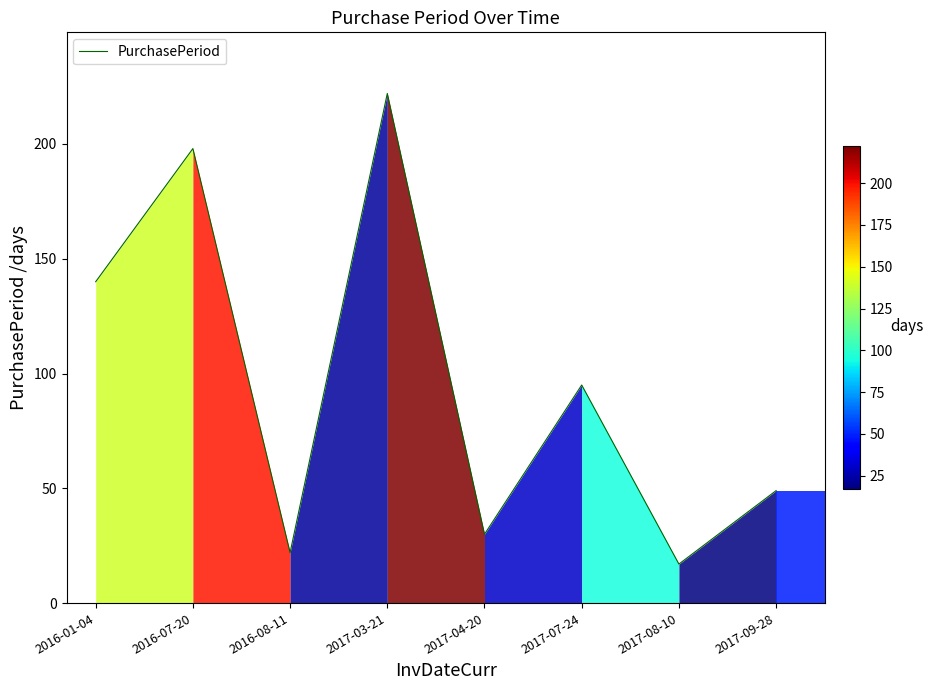

Which label corresponds to the smallest value in the chart?

2017-08-10